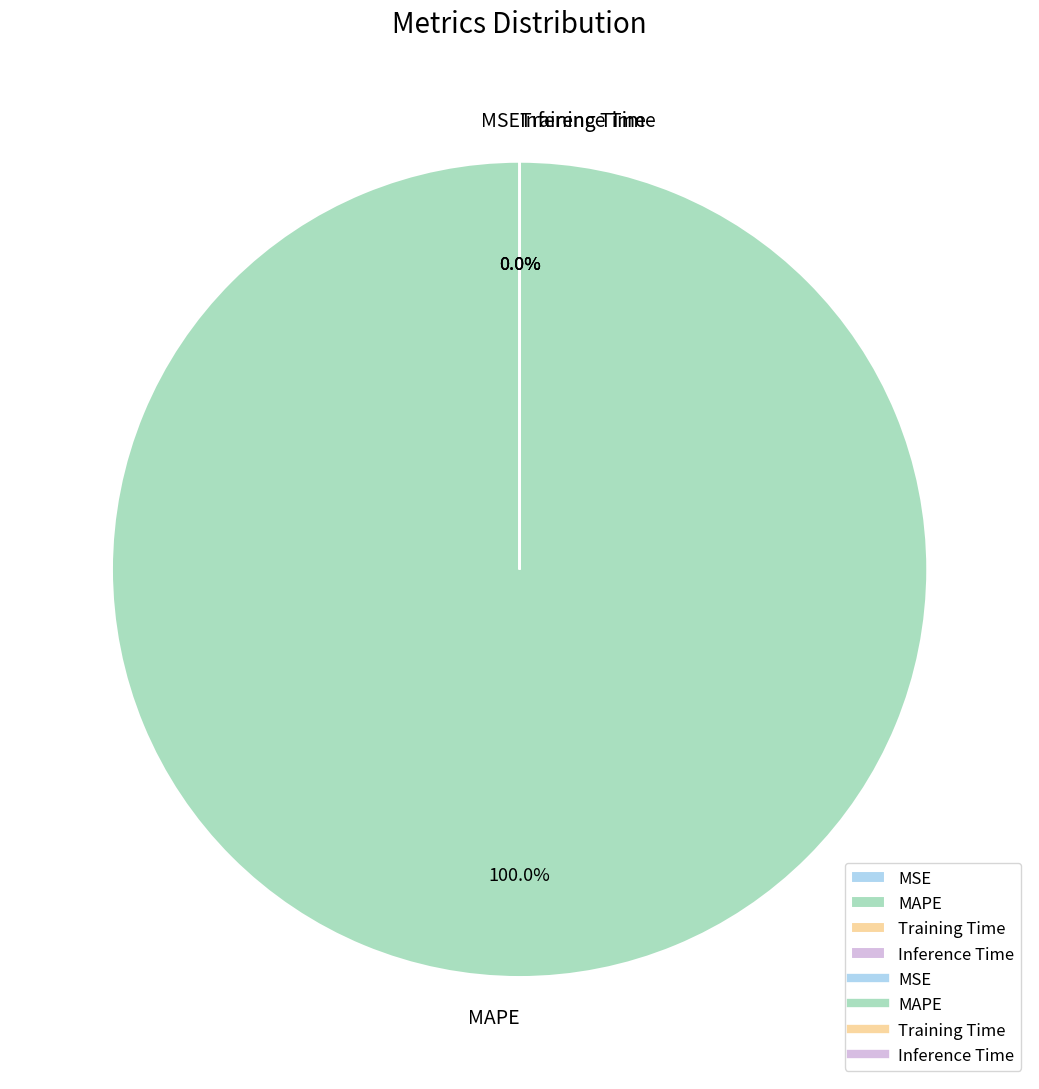

What is the change in value from MAPE to Inference Time?

-15932.3